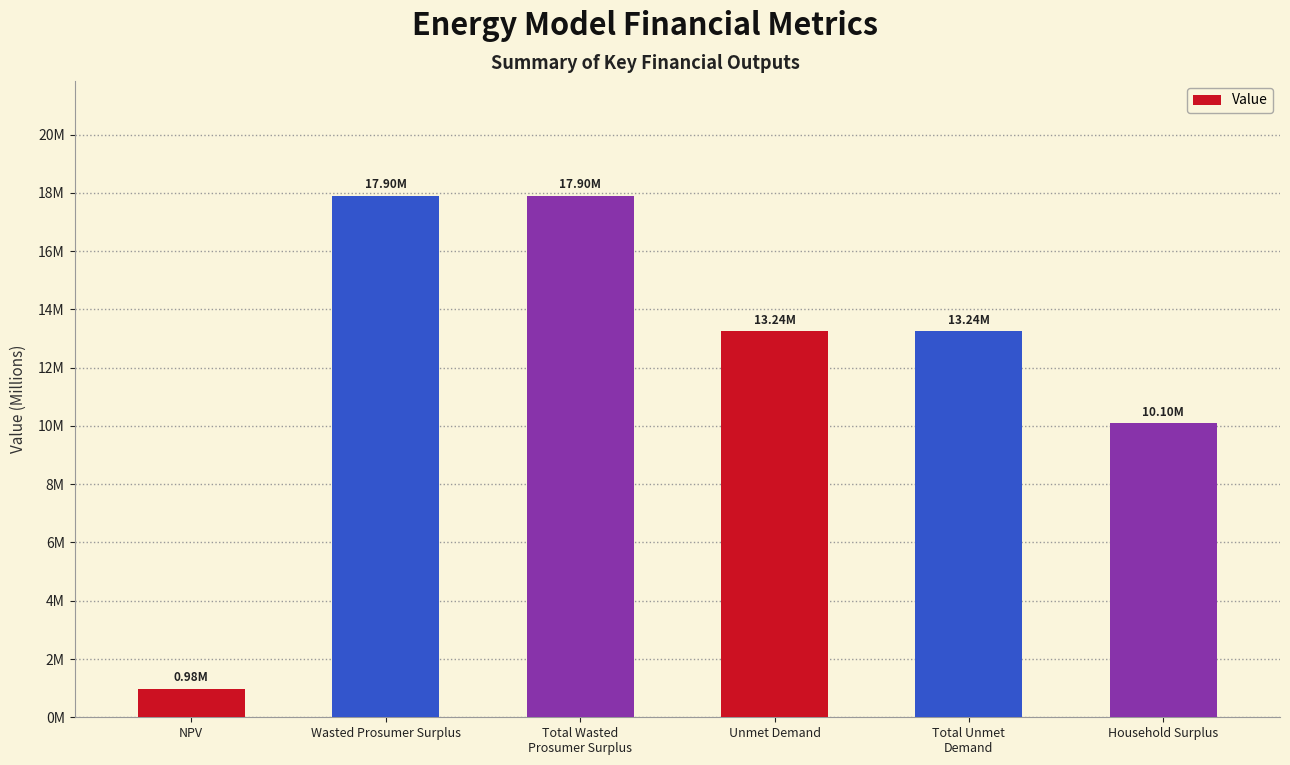

Between Unmet Demand and Total Unmet
Demand, which is larger?

Unmet Demand